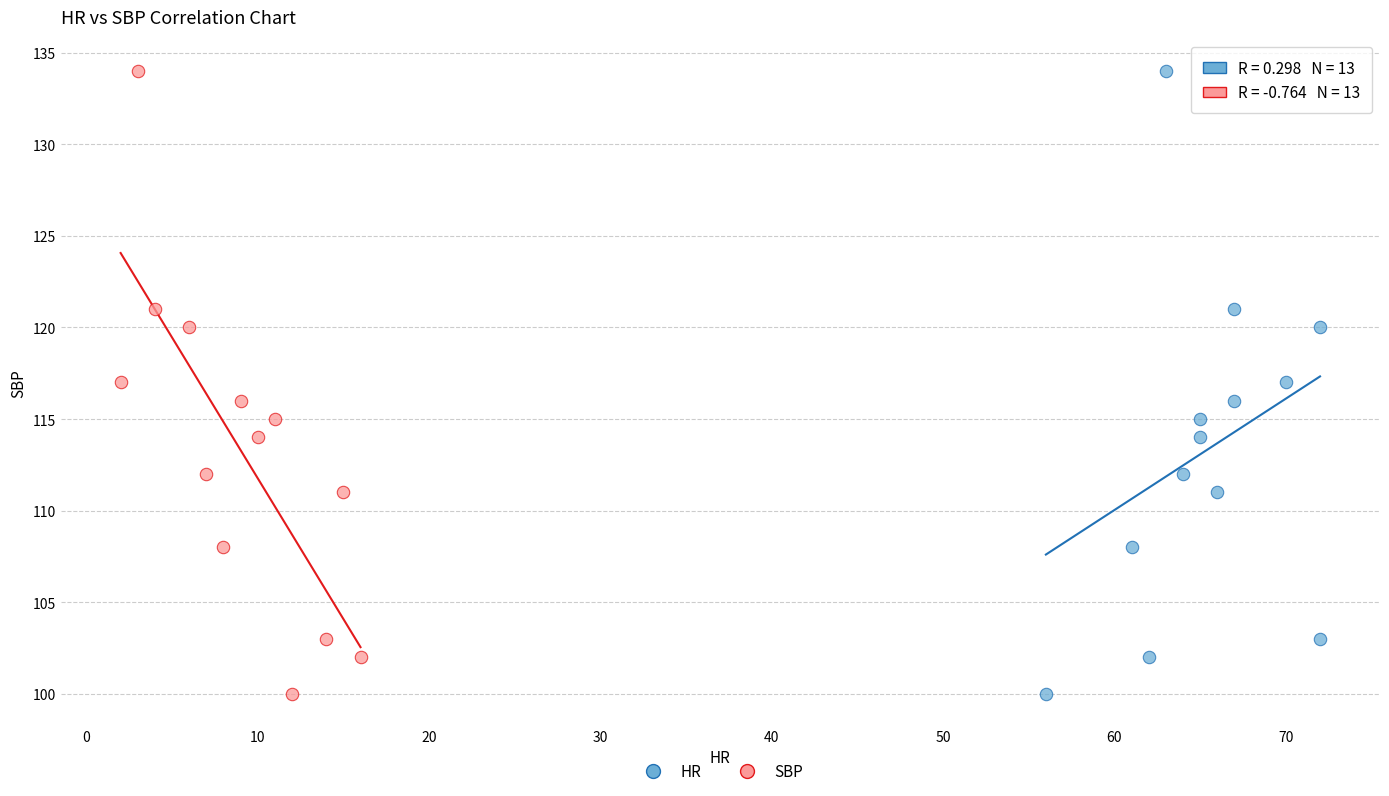

What are all the series names shown in the legend?

HR, SBP